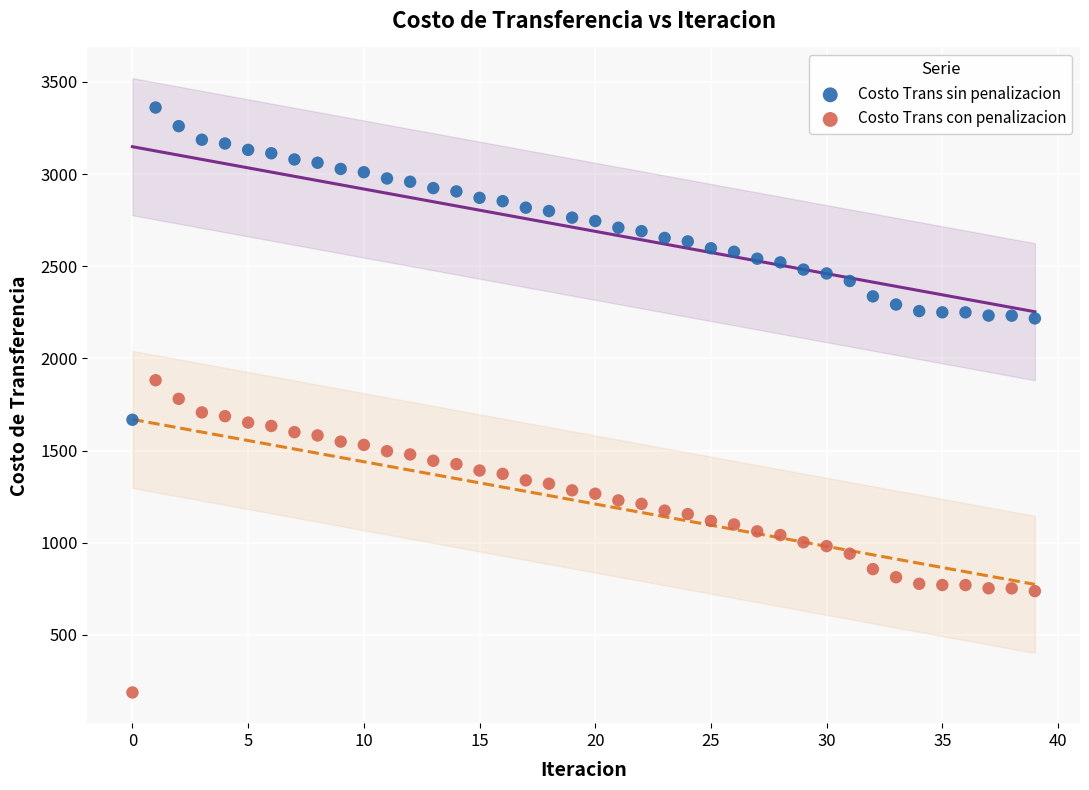

Across all data points, what is the range of Y values (max minus min)?

3172.9